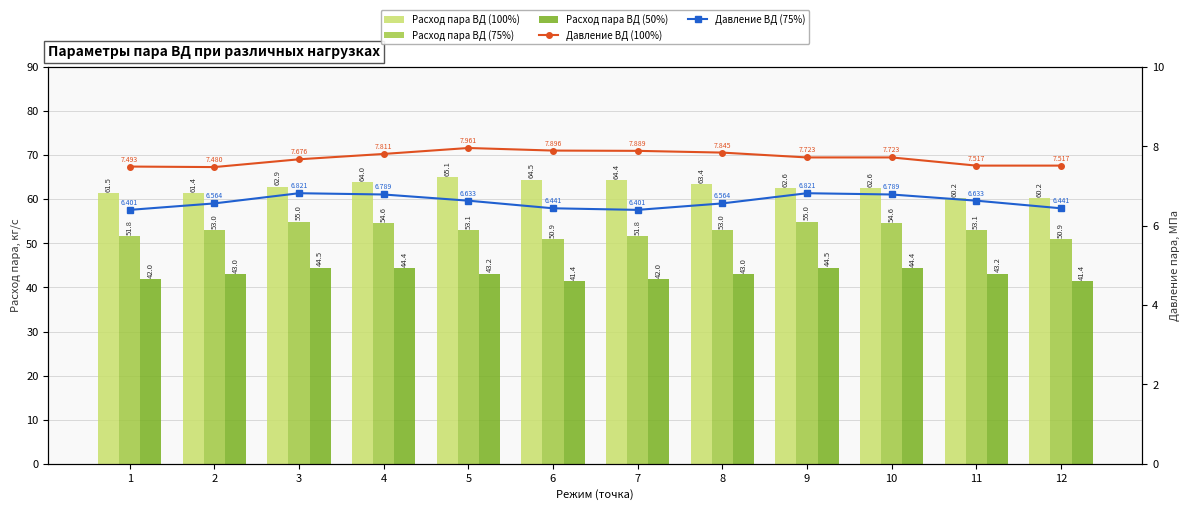

How many series are shown in this chart?

5